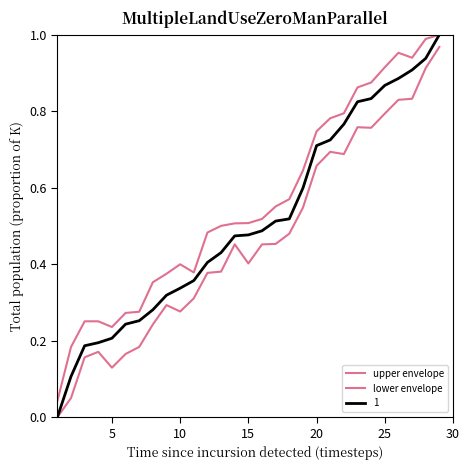

How many interior local peaks does the upper envelope series have?

3